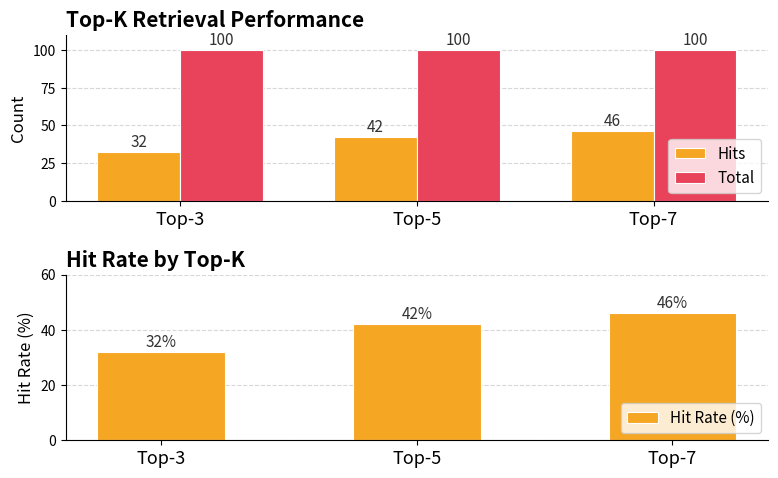

Is the value of Hits at Top-3 greater than the value of Total at Top-5?

No